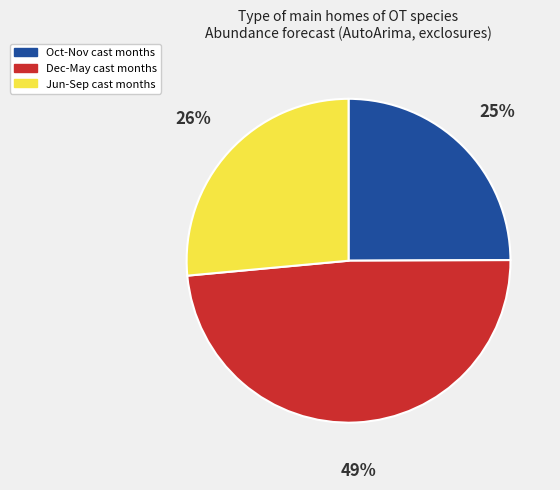

To the nearest percent, what is the average slice percentage?

33%